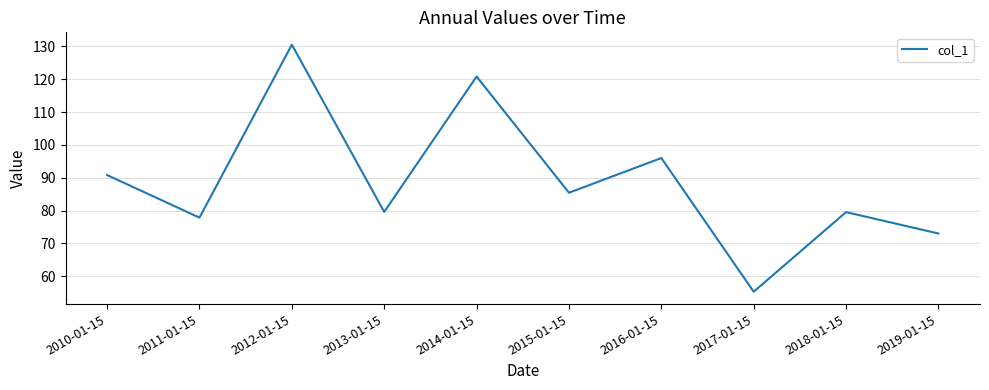

What is the difference between the second highest and minimum values?

65.5